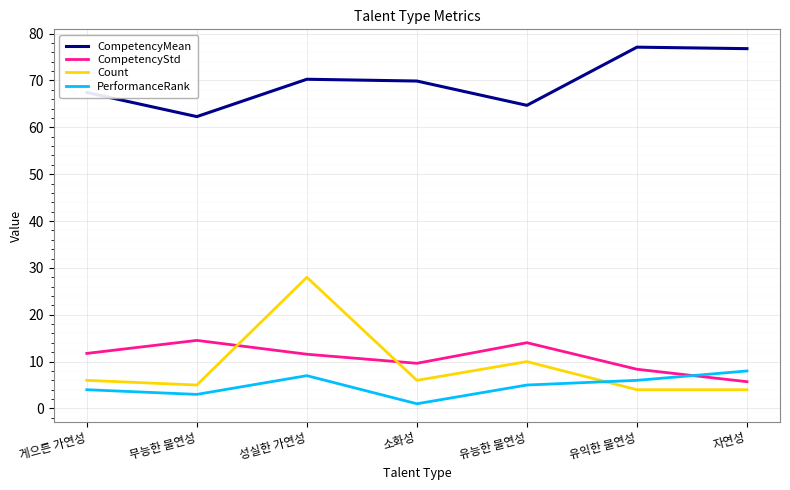

List the series in order of their peak value, lowest first.

PerformanceRank, CompetencyStd, Count, CompetencyMean